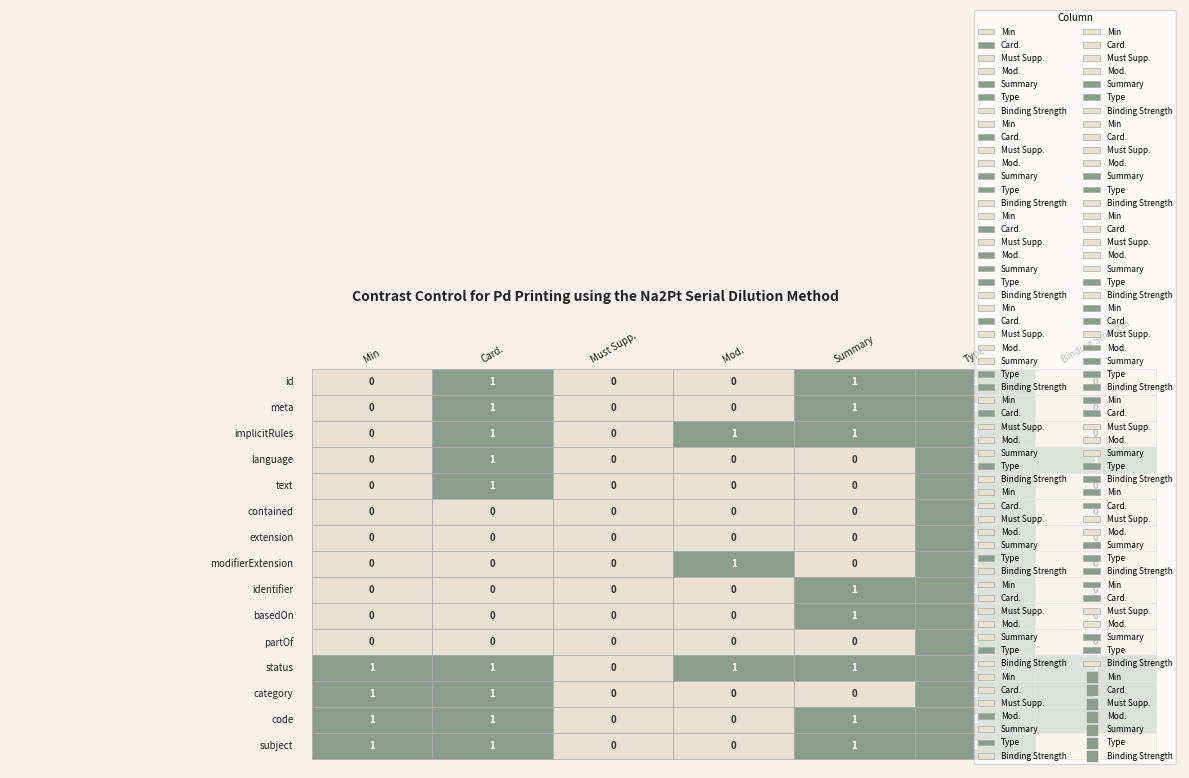

Where is Observation.status nearest to the value 0?

Observation.implicitRules